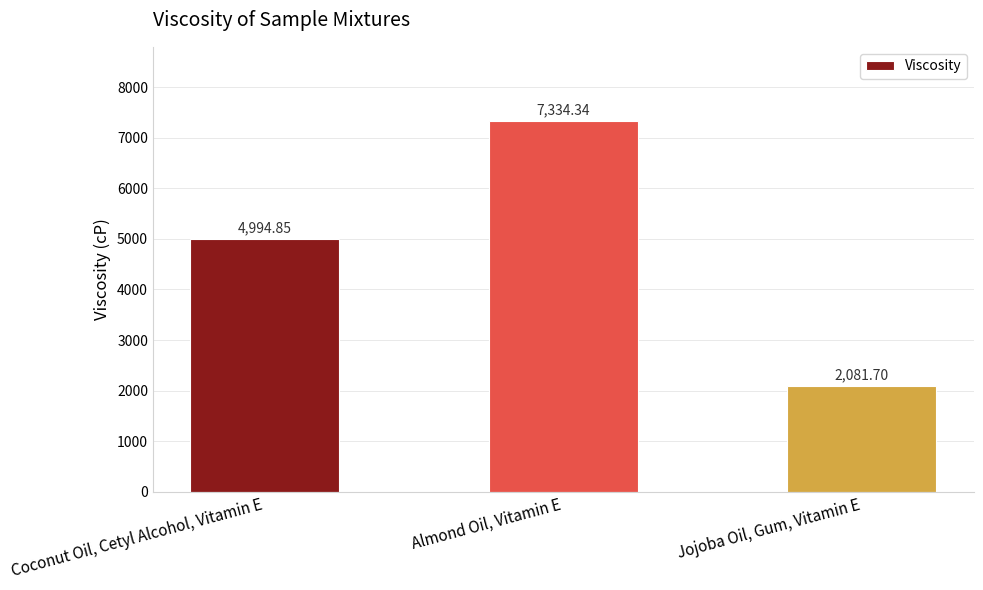

The value at Coconut Oil, Cetyl Alcohol, Vitamin E is 4994.9. True or false?

True